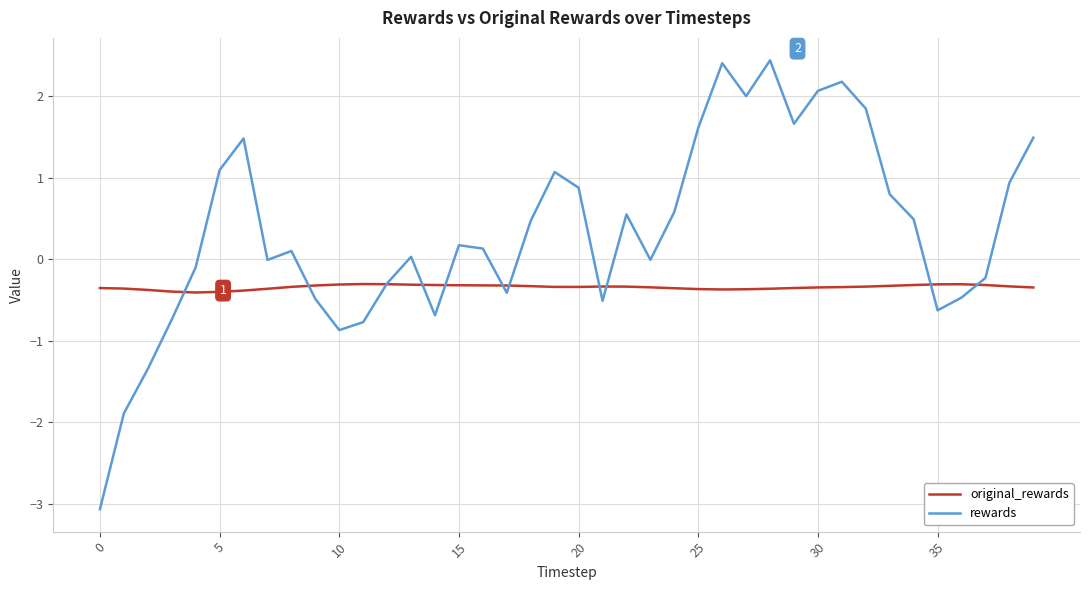

True or false: rewards and original_rewards cross at least once.

True